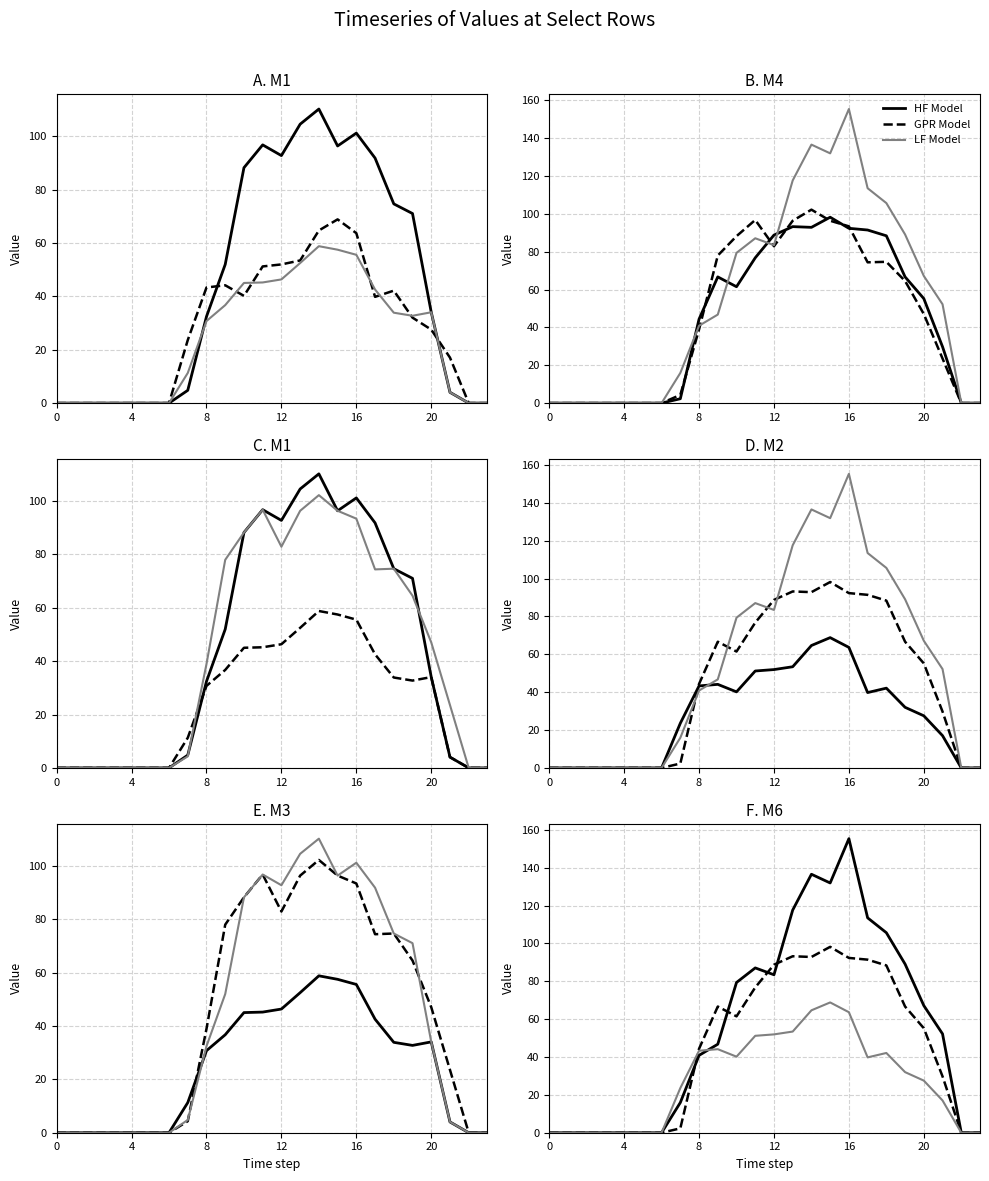

How many values in the LF Model series exceed 32?

12